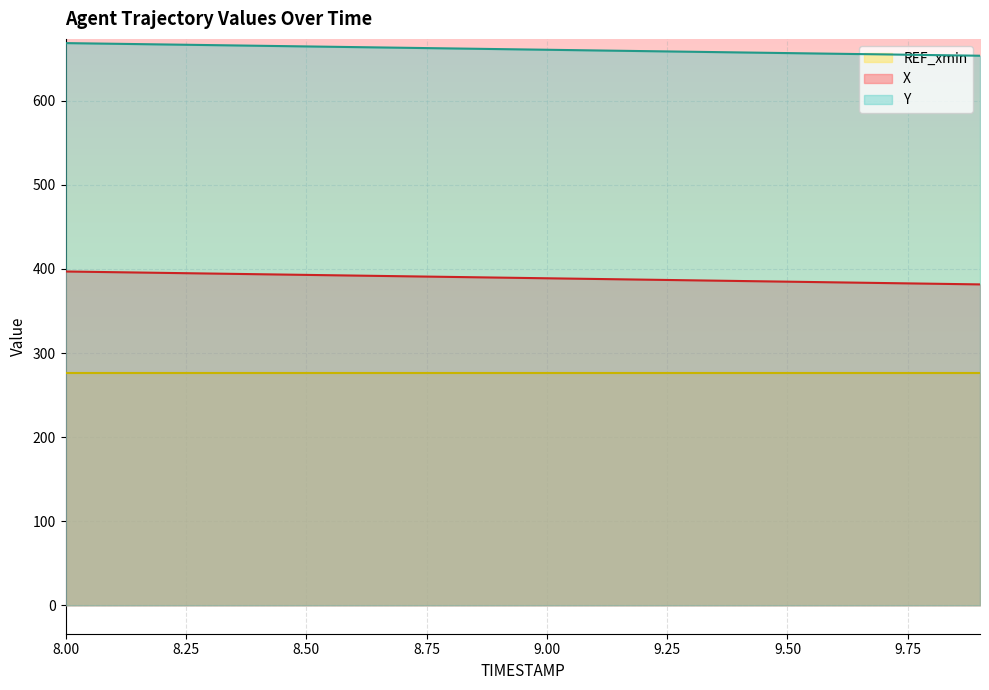

True or false: Y and X cross at least once.

False